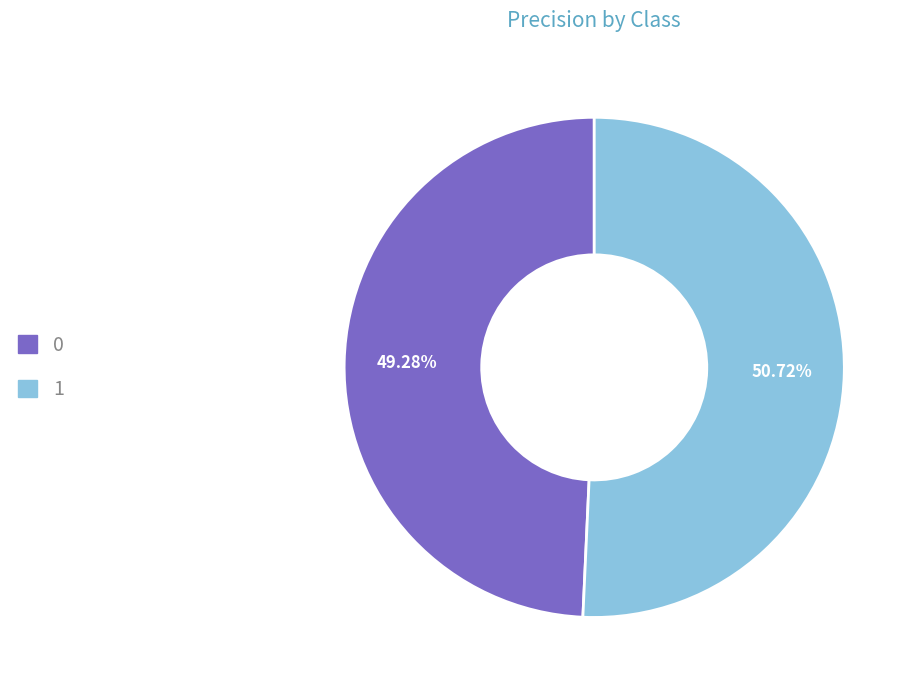

What is the total percentage of 1 and 0?

100.0%